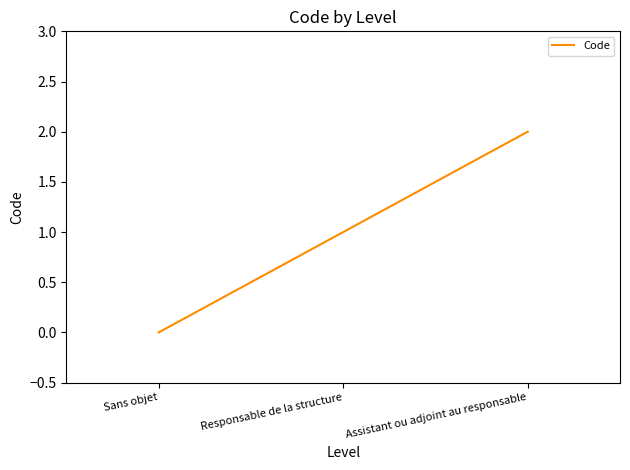

Count the values in the range 0 to 2.

3